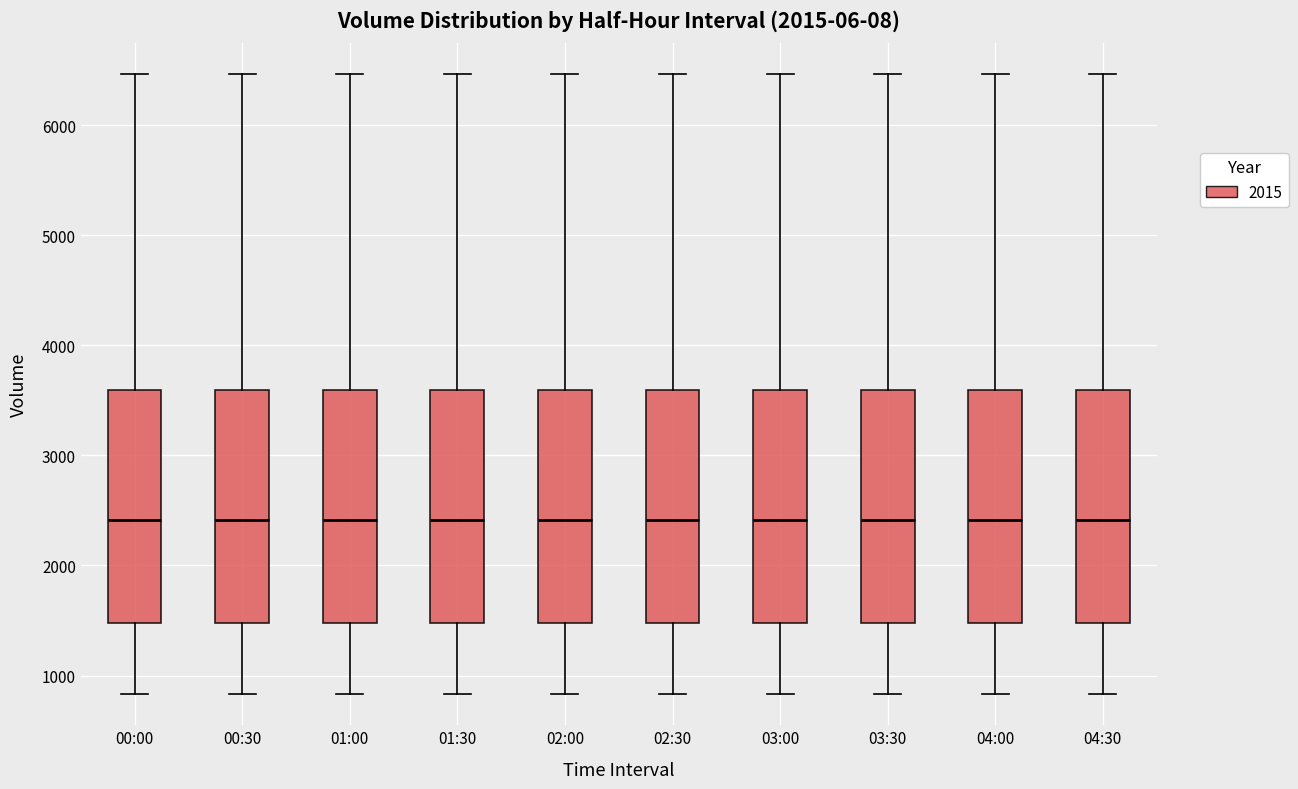

Reading left to right, read every box against the y-axis: the position of its median line, the range the box covers, and the ends of its whiskers. The values are not printed on the chart, so give them approximately, as read against the axis.

00:00: median 2400, box 1500 to 3600, whiskers 800 to 6500
00:30: median 2400, box 1500 to 3600, whiskers 800 to 6500
01:00: median 2400, box 1500 to 3600, whiskers 800 to 6500
01:30: median 2400, box 1500 to 3600, whiskers 800 to 6500
02:00: median 2400, box 1500 to 3600, whiskers 800 to 6500
02:30: median 2400, box 1500 to 3600, whiskers 800 to 6500
03:00: median 2400, box 1500 to 3600, whiskers 800 to 6500
03:30: median 2400, box 1500 to 3600, whiskers 800 to 6500
04:00: median 2400, box 1500 to 3600, whiskers 800 to 6500
04:30: median 2400, box 1500 to 3600, whiskers 800 to 6500